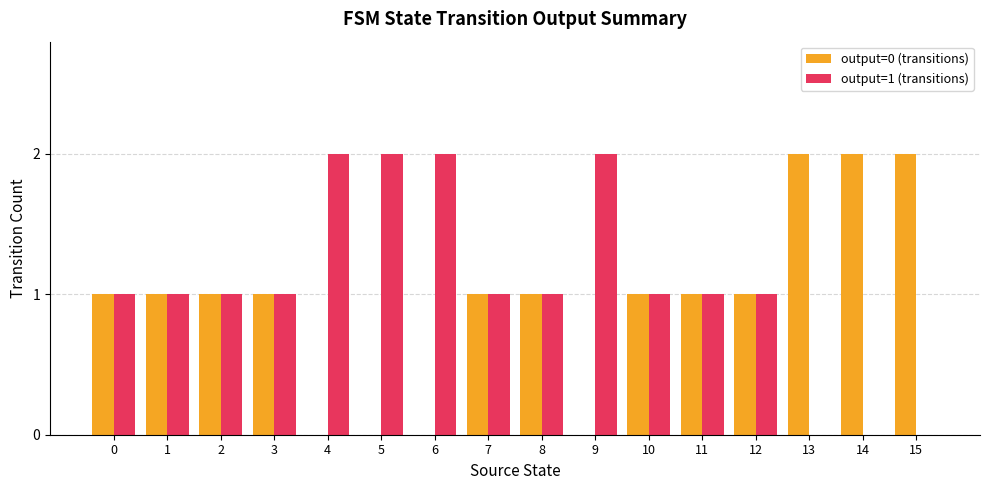

Is it true that output=0 (transitions) equals 1 at 6?

False